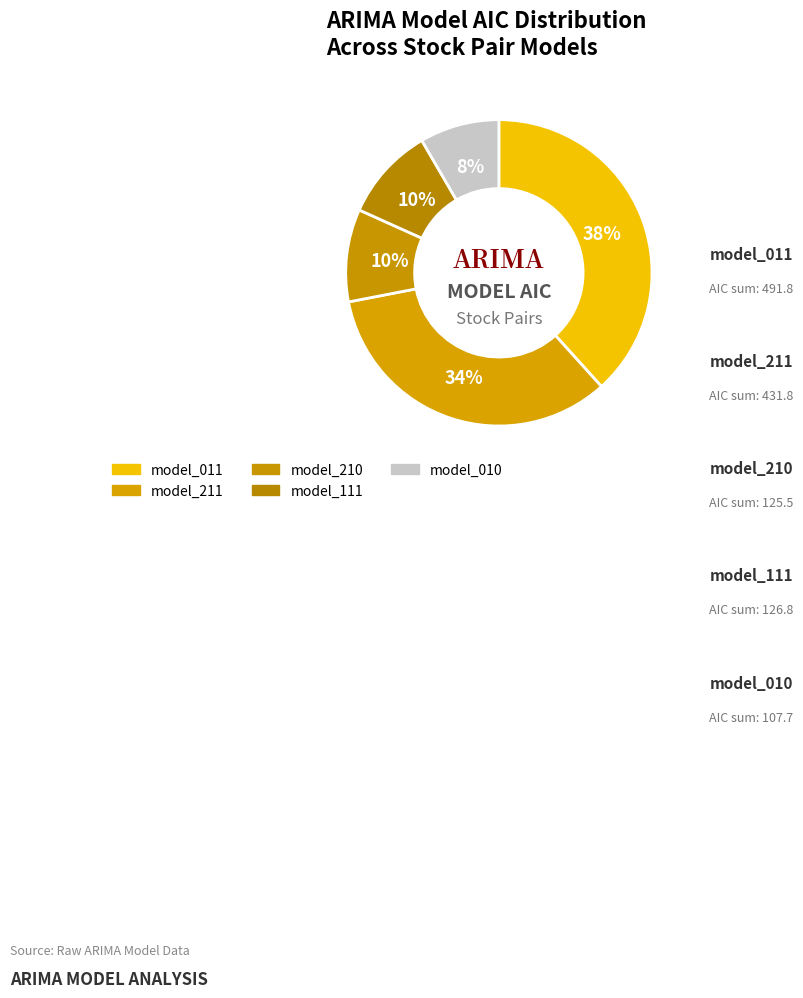

How many segments does this pie chart have?

5